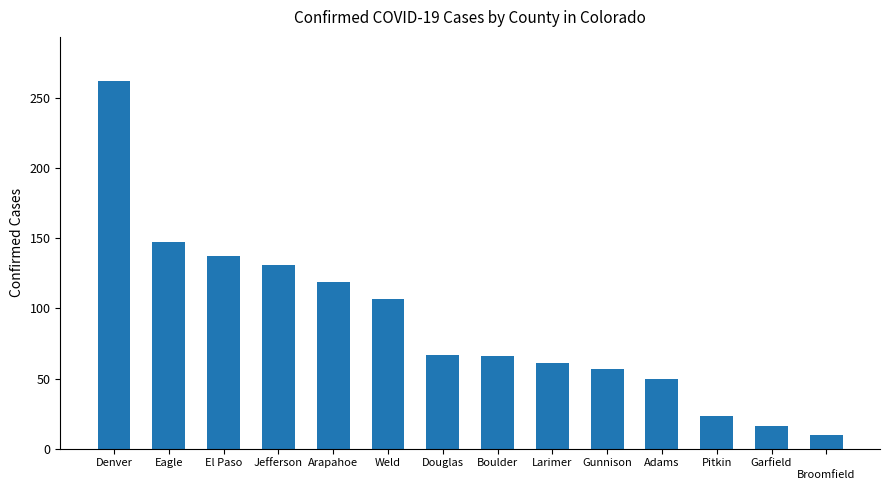

What is the sum of all values?

1253